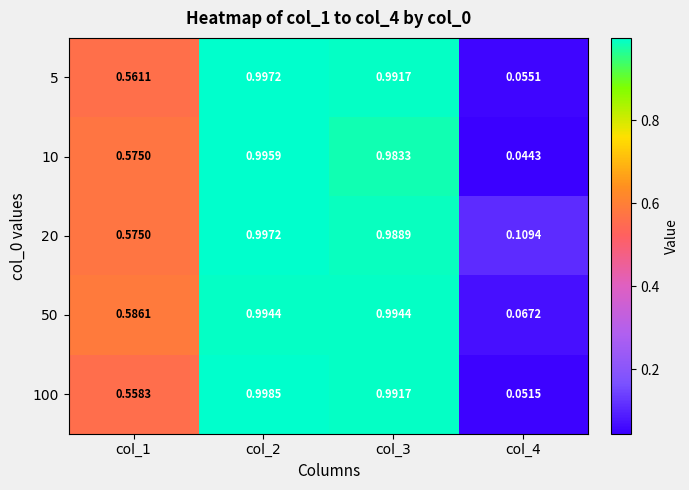

Is the value of 5 at col_4 greater than the value of 50 at col_3?

No